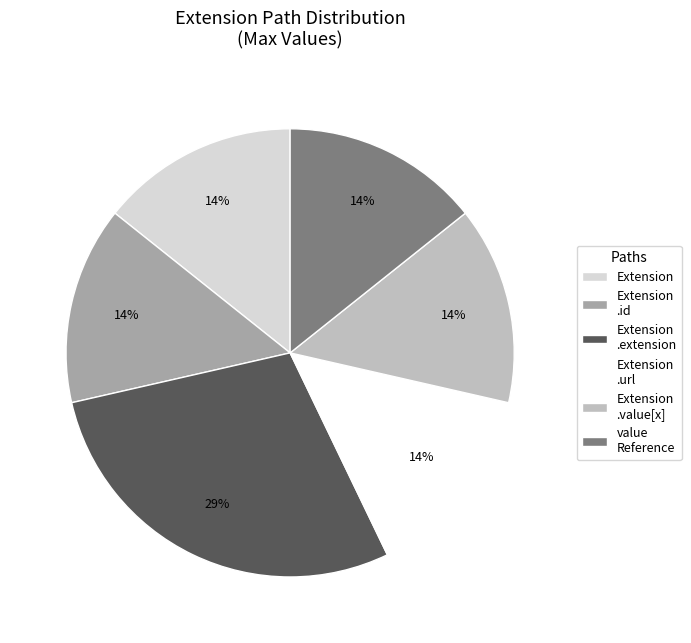

To the nearest percent, what is the average slice percentage?

17%